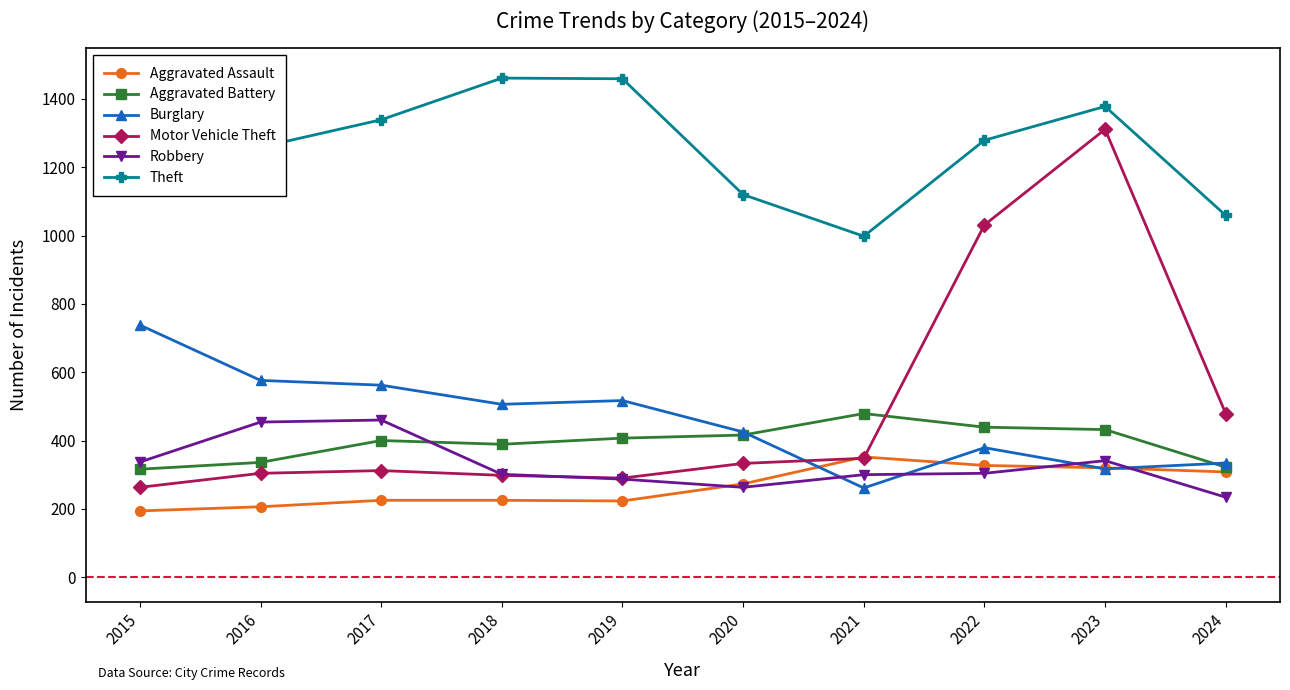

What is the average value of the Burglary series?

462